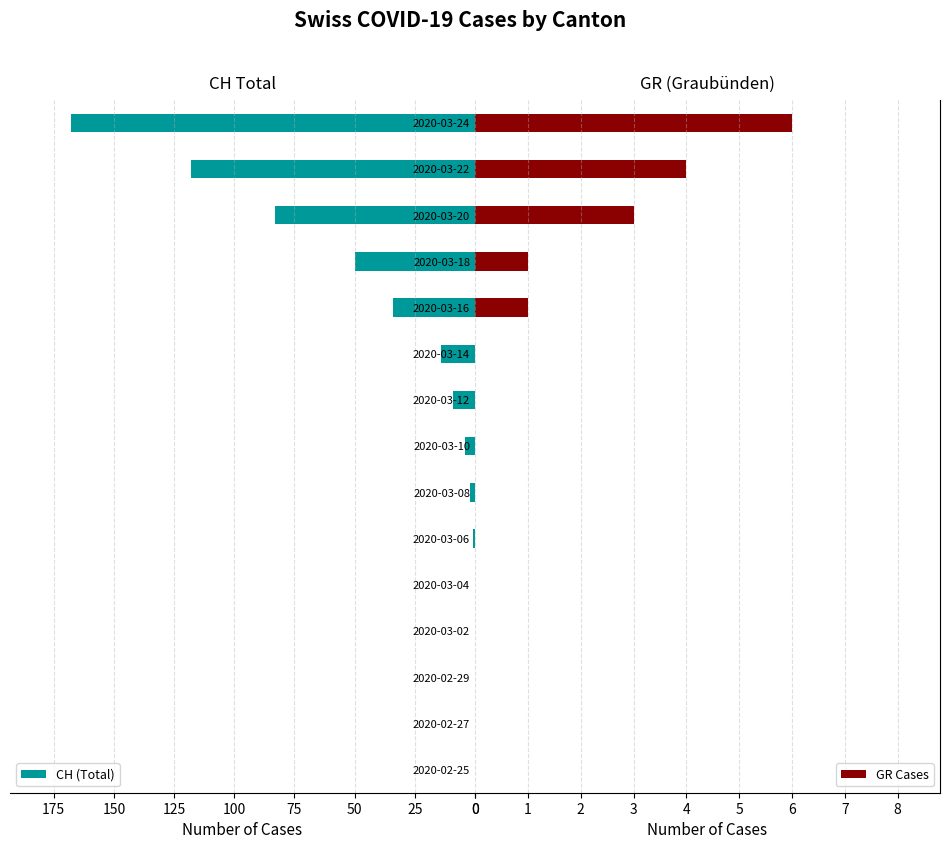

How many data points in CH (Total) are above 4?

7